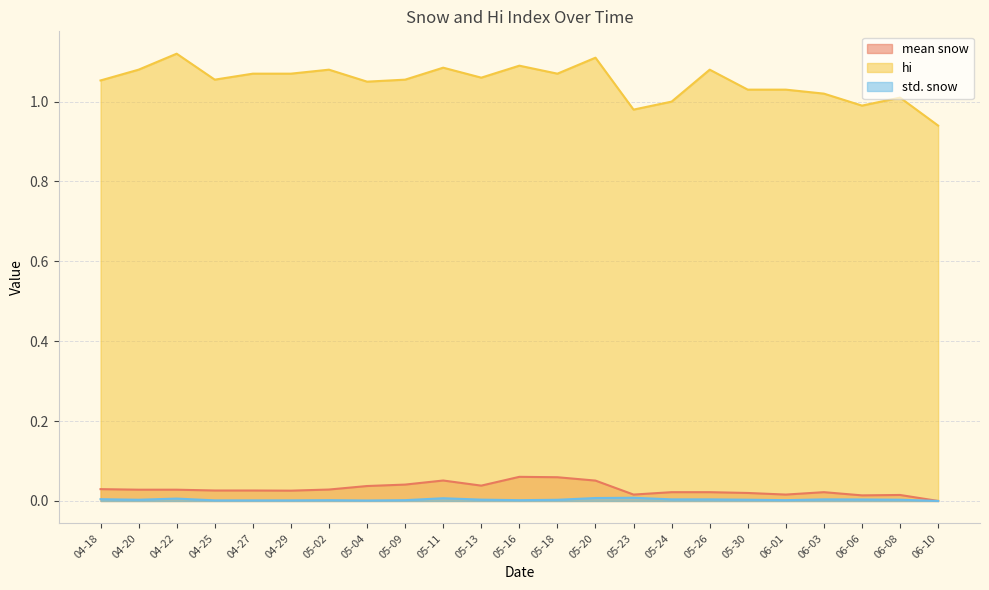

The mean snow series shows 0.0 at 06-01. True or false?

False